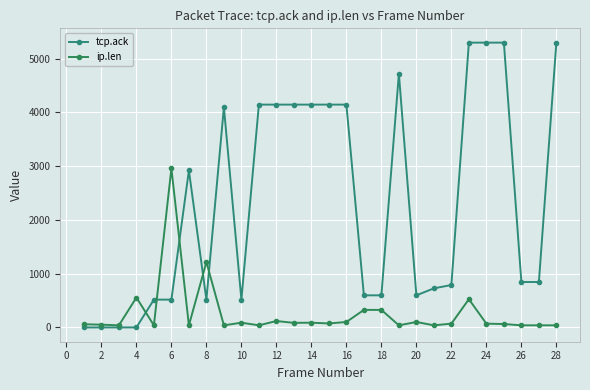

List the series in order of their peak value, highest first.

tcp.ack, ip.len